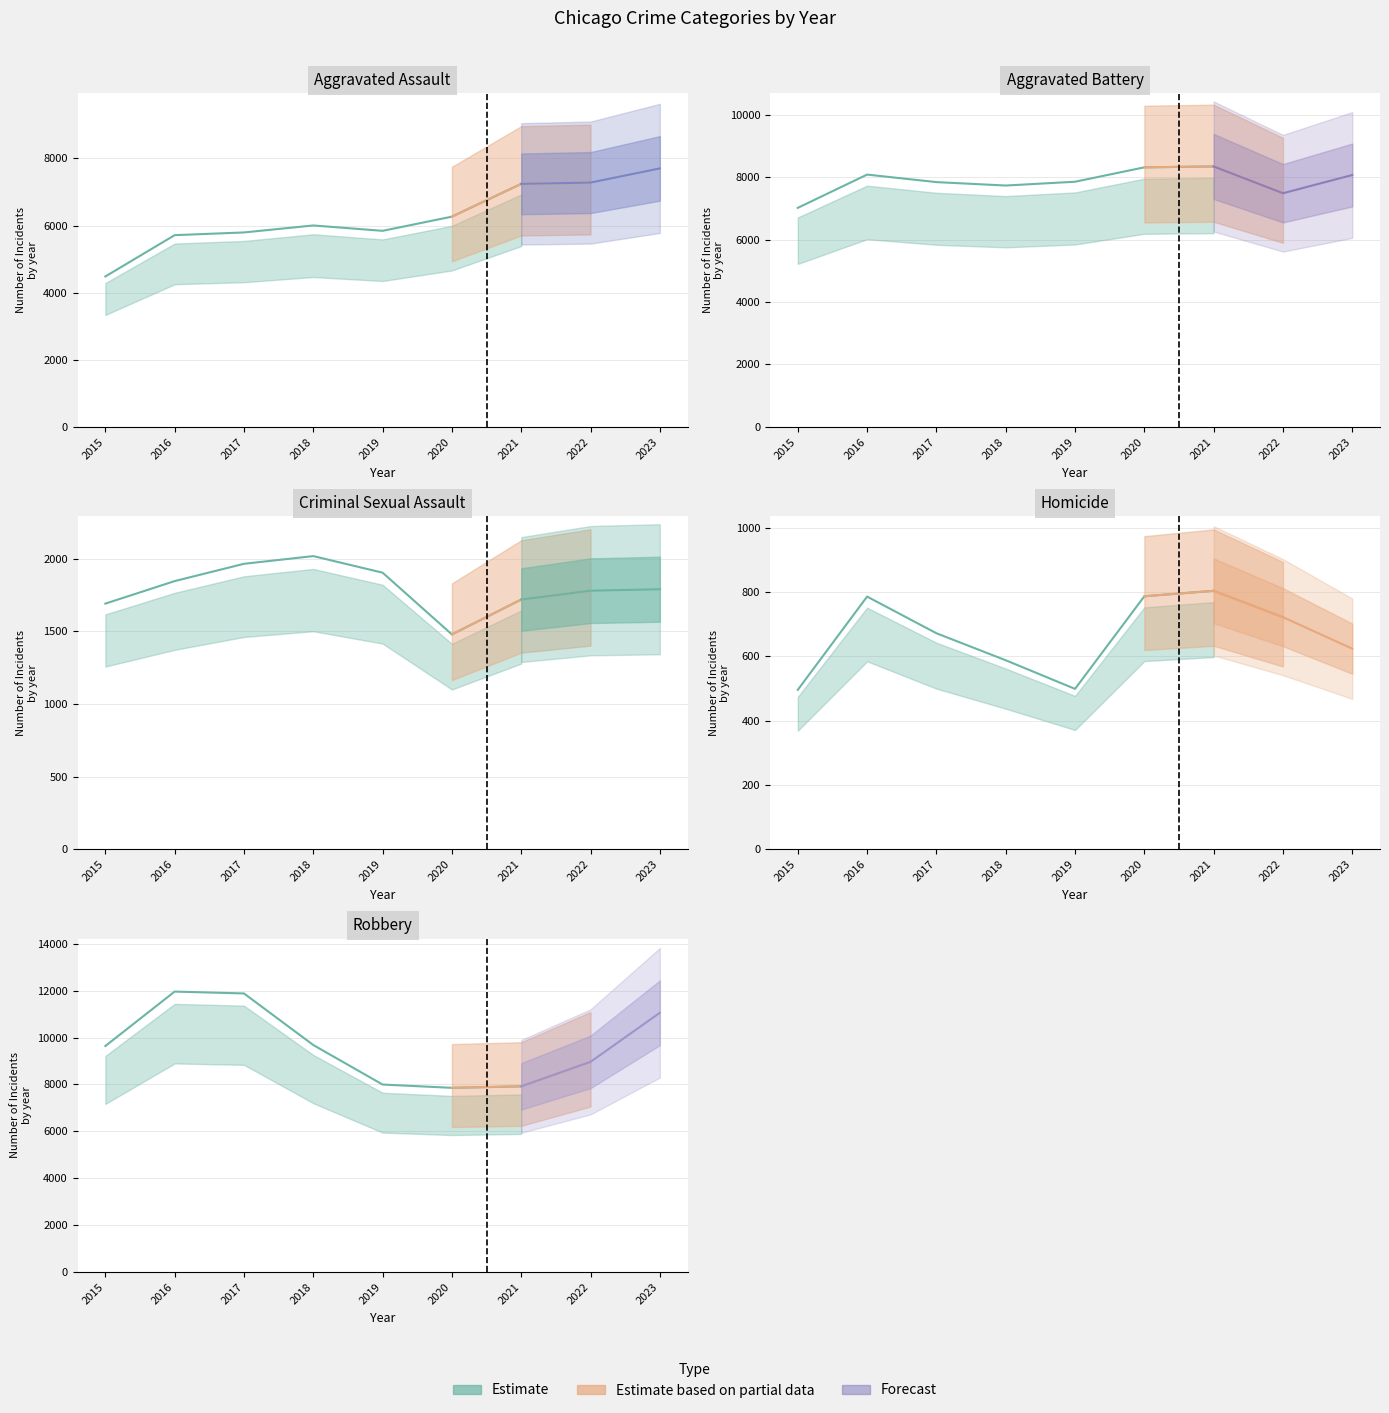

At how many categories does at least one series exceed 9609?

5